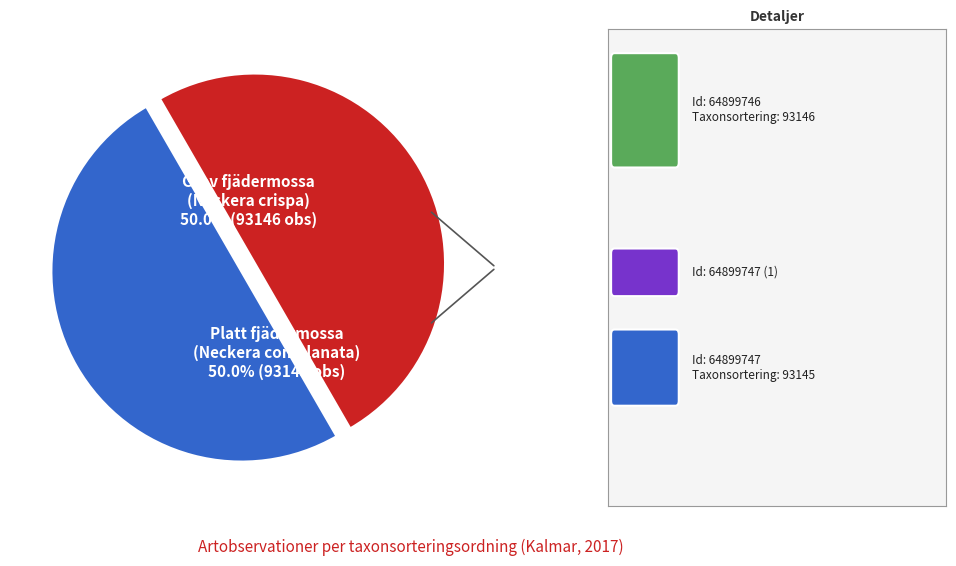

Combined, do Platt fjädermossa (Neckera complanata) and Grov fjädermossa (Neckera crispa) account for over 50%?

Yes